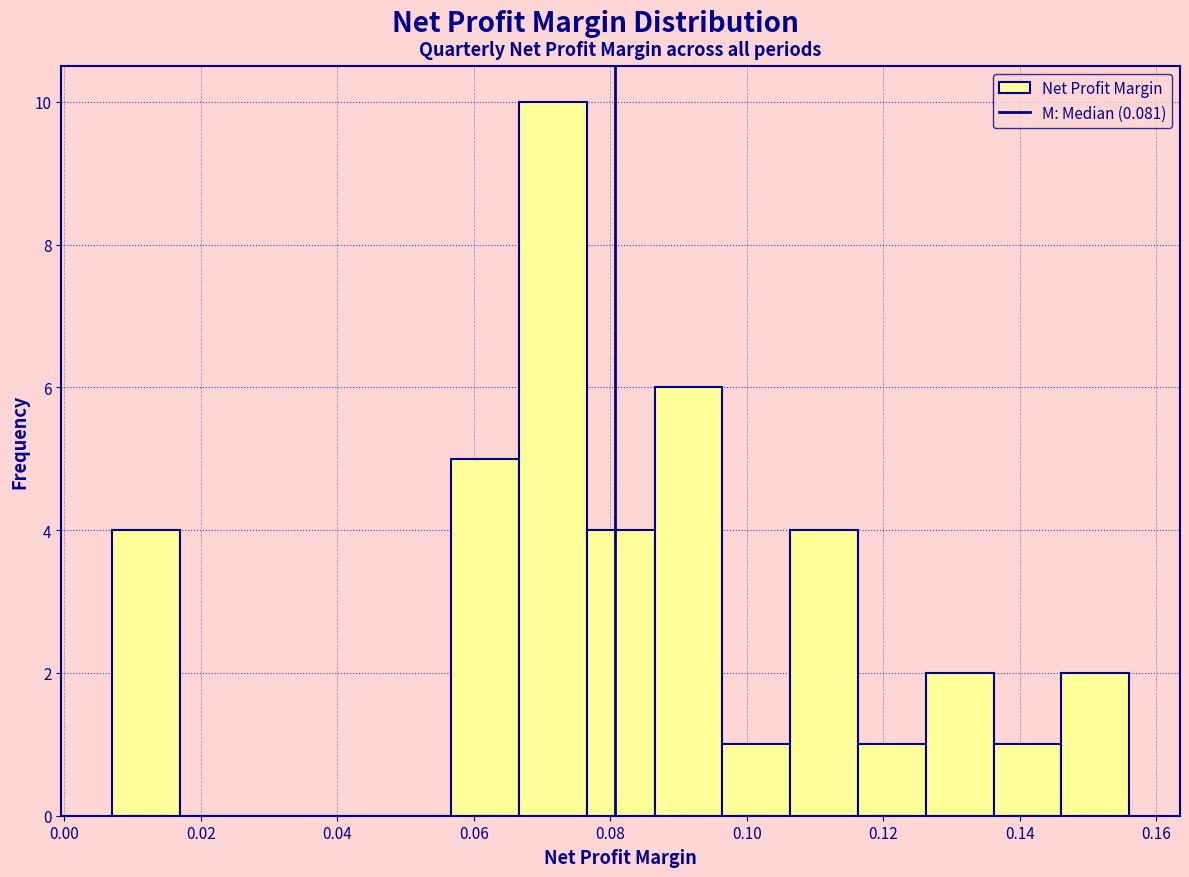

Reading left to right, transcribe this chart: for each bar, give the range it covers on the x-axis and its height. Neither the bar edges nor the heights are printed on the chart, so give them approximately, as read against the axes.

0.008 to 0.016: 4
0.016 to 0.026: 0
0.026 to 0.036: 0
0.036 to 0.046: 0
0.046 to 0.056: 0
0.056 to 0.066: 5
0.066 to 0.076: 10
0.076 to 0.086: 4
0.086 to 0.096: 6
0.096 to 0.106: 1
0.106 to 0.116: 4
0.116 to 0.126: 1
0.126 to 0.136: 2
0.136 to 0.146: 1
0.146 to 0.156: 2